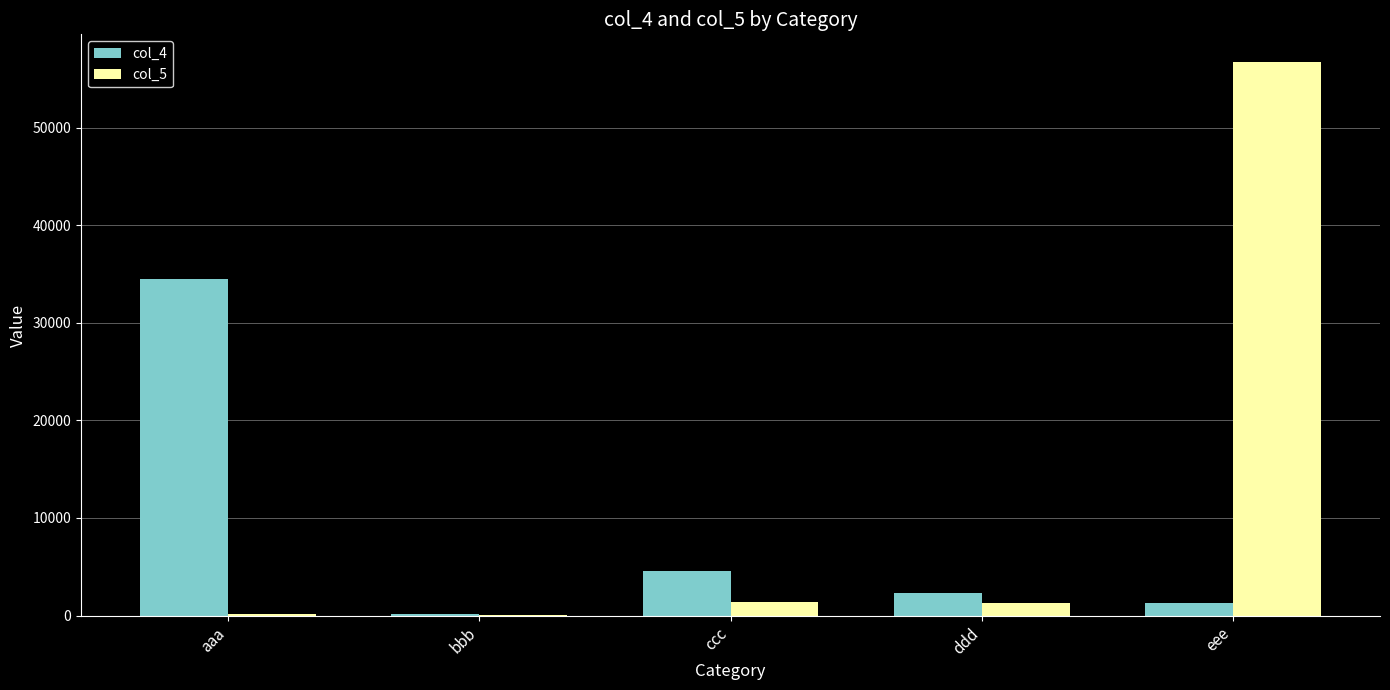

What are all the series names shown in the legend?

col_4, col_5